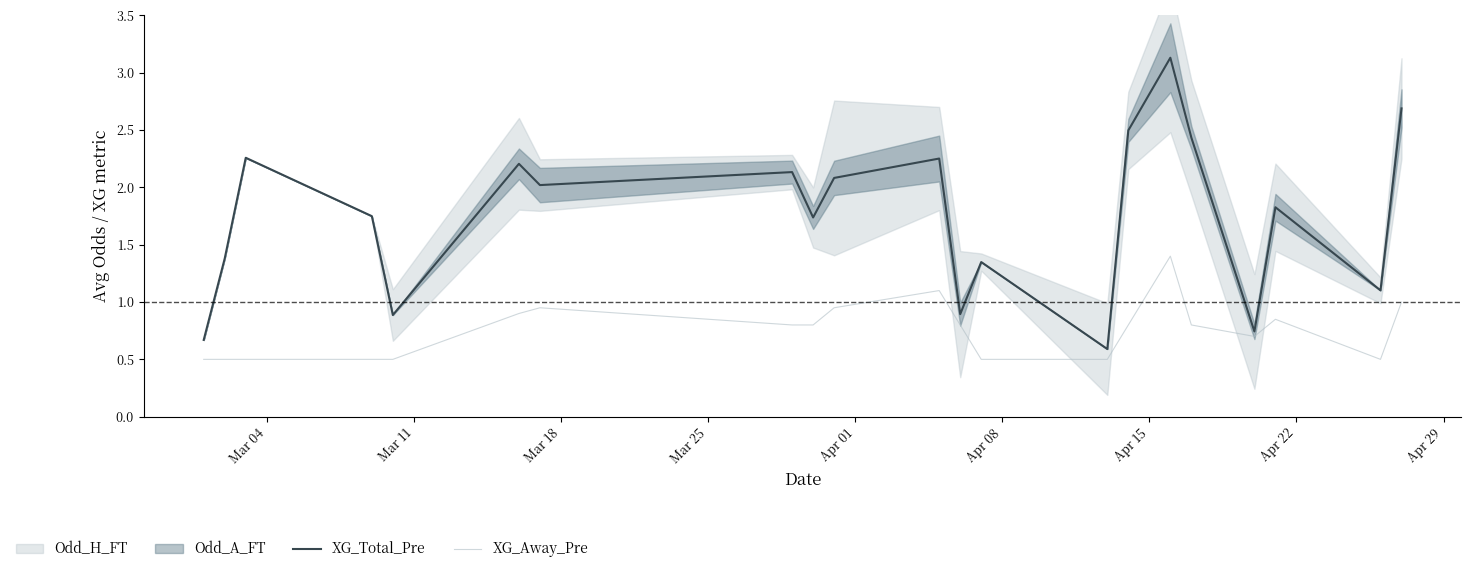

The XG_Total_Pre series shows 3.2 at Apr 15. True or false?

False